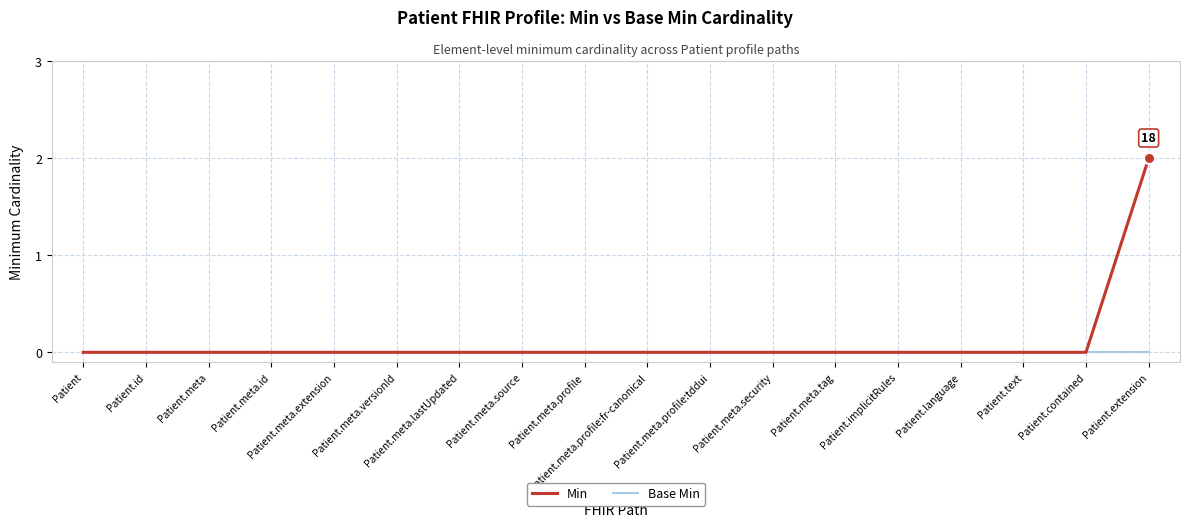

List the series in order of their peak value, highest first.

Min, Base Min